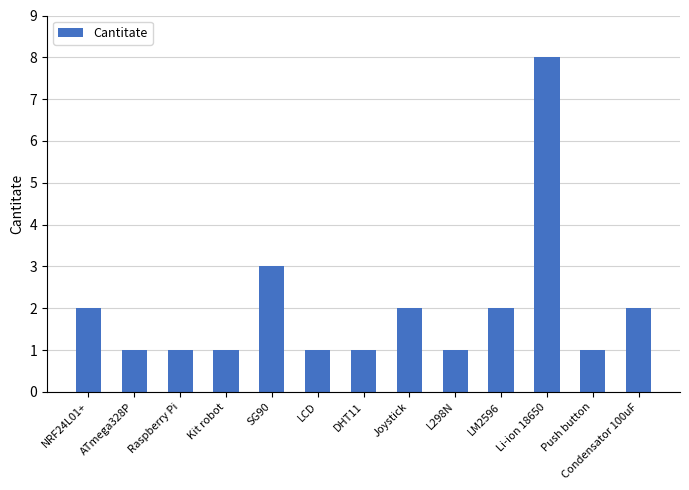

What is the approximate value at LM2596?

2